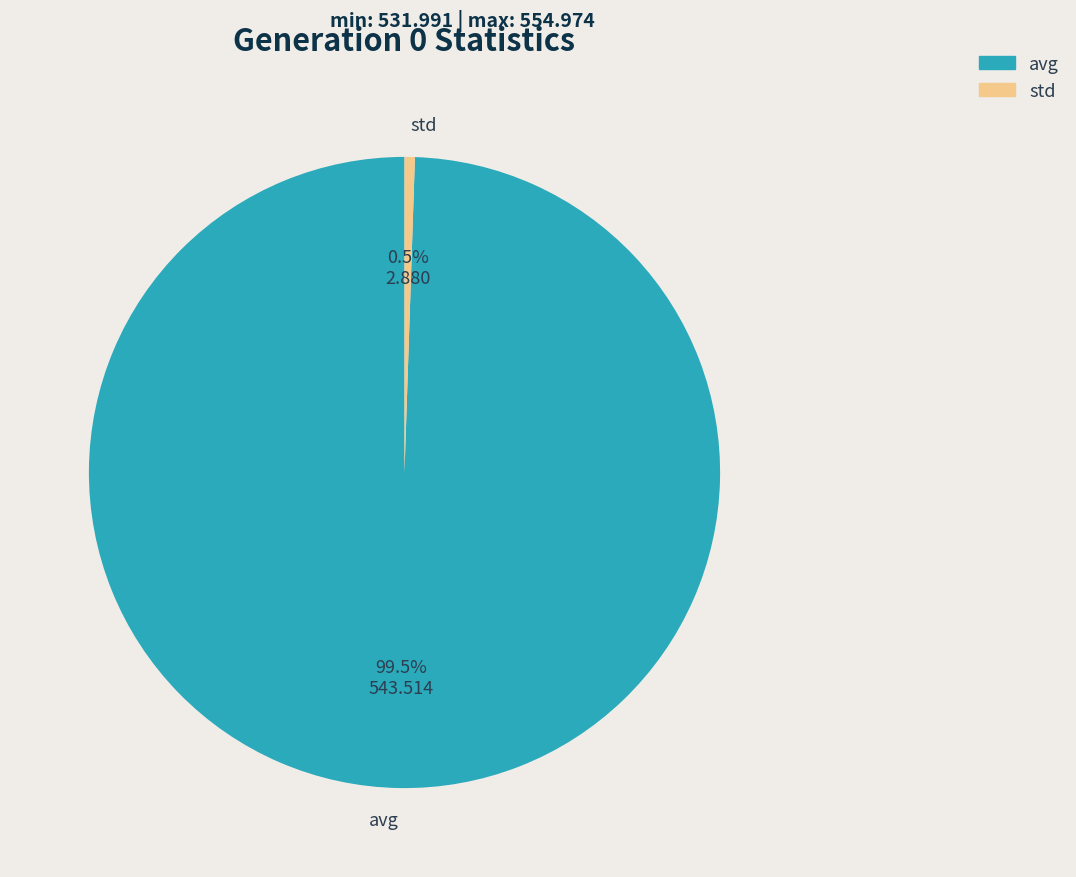

What percentage do std and avg together represent?

100.0%